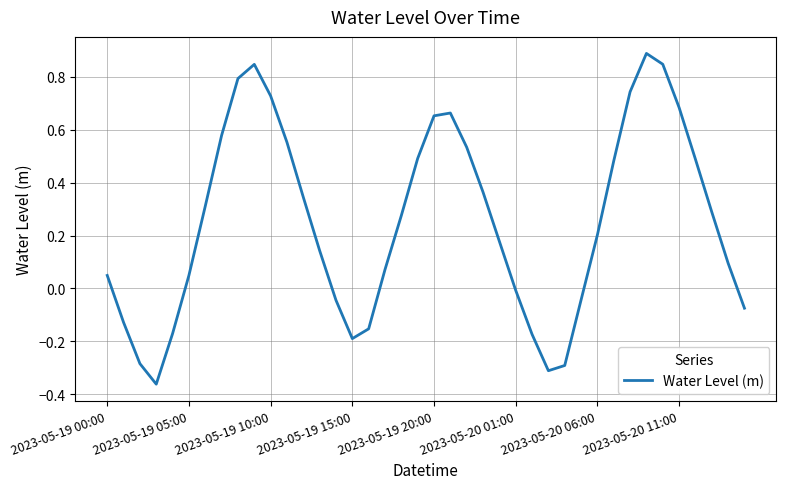

How many values are below zero?

13